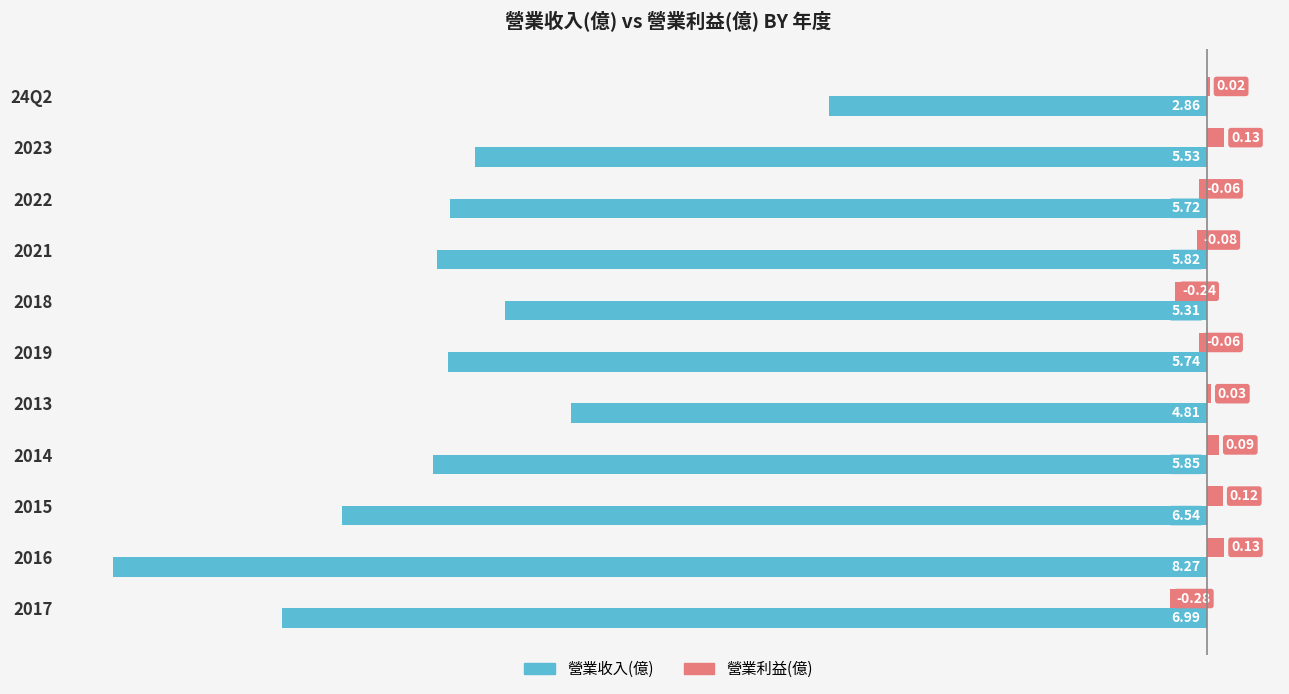

Which series has the largest total across all categories?

營業利益(億)